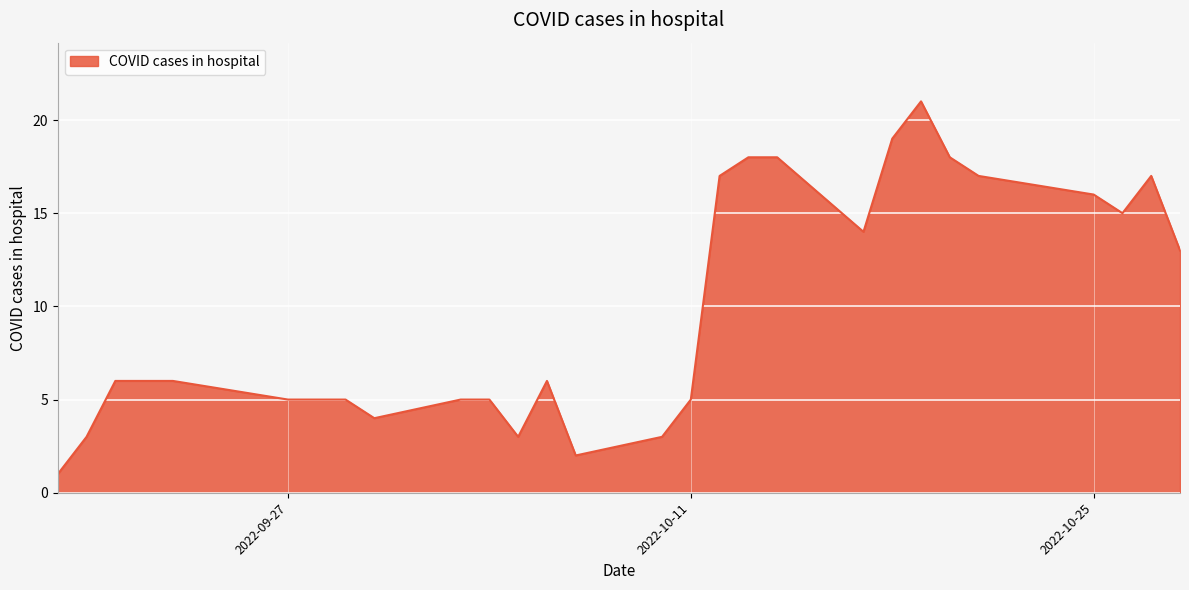

What is the greatest value displayed?

21